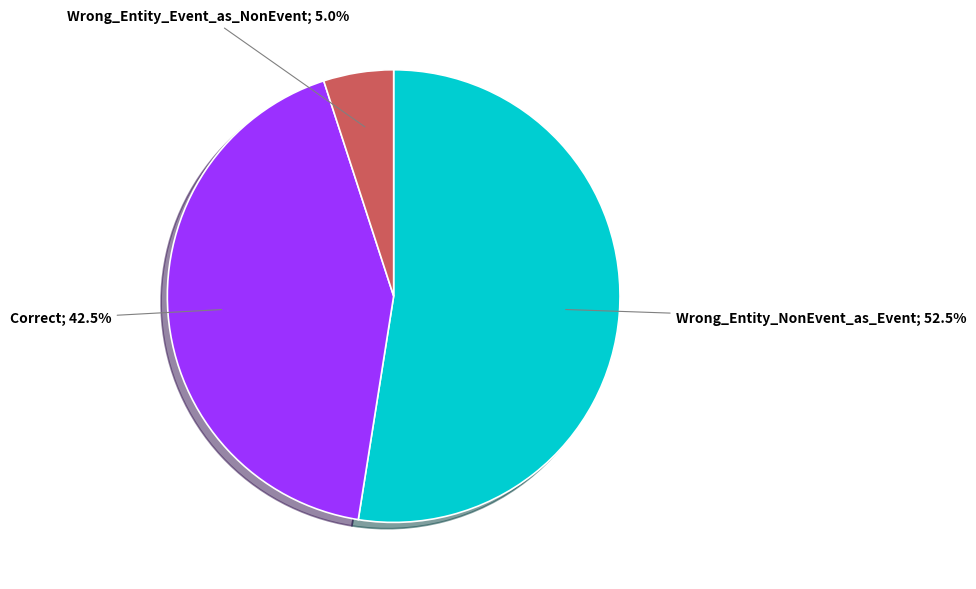

Count the number of slices in the pie.

3